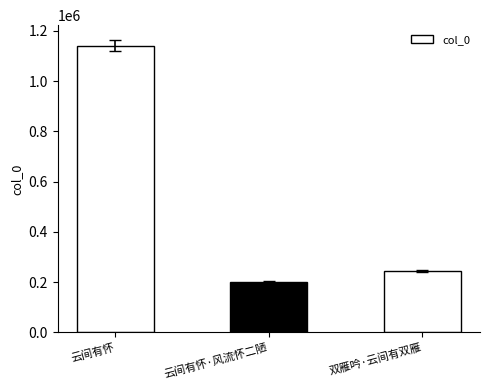

True or false: the data shows 138319 at 云间有怀·风流怀二陋.

False